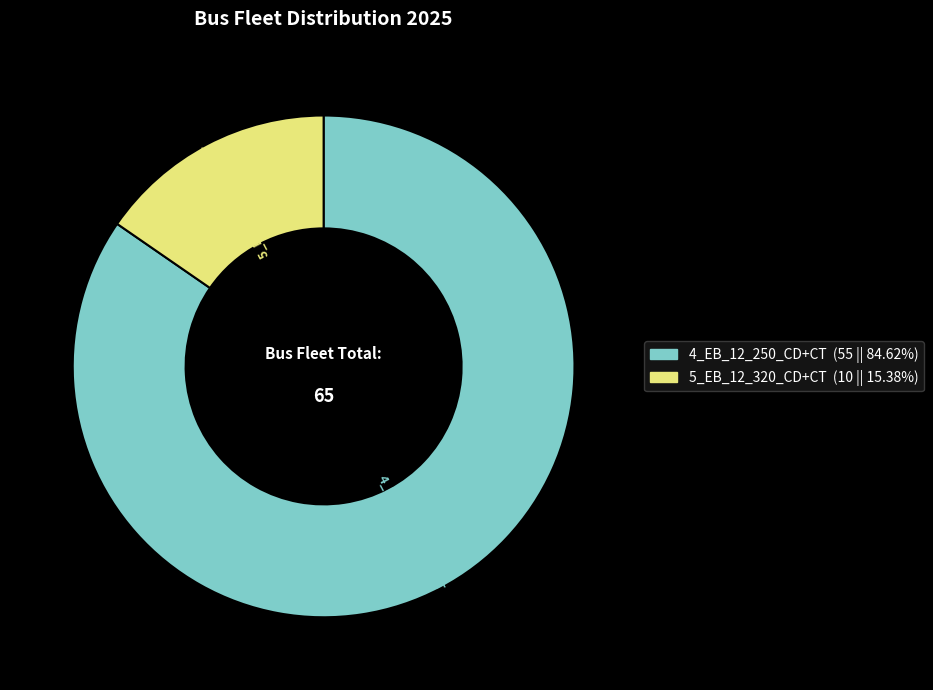

Is the sum of 5_EB_12_320_CD+CT and 4_EB_12_250_CD+CT greater than half?

Yes